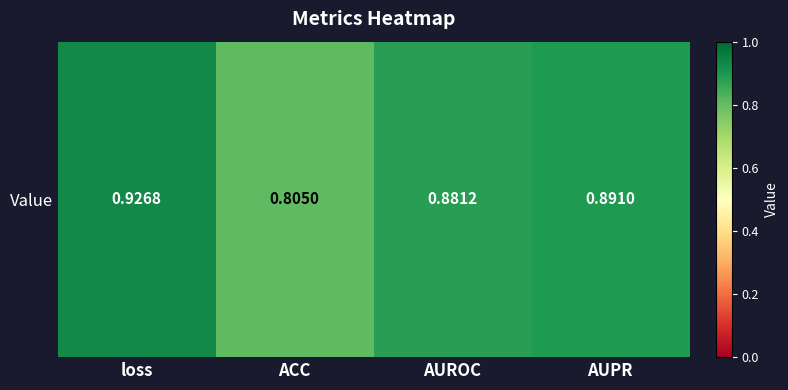

Reading right to left, extract all data points from this chart.

0.9	0.9	0.8	0.9